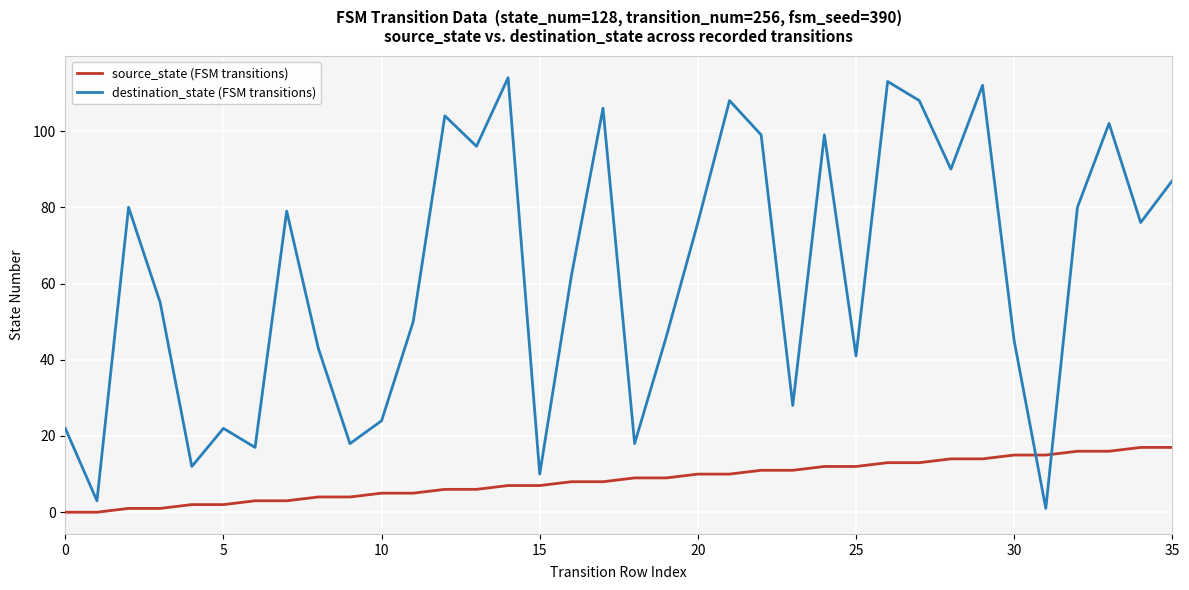

Which series has the widest spread of values?

destination_state (FSM transitions)